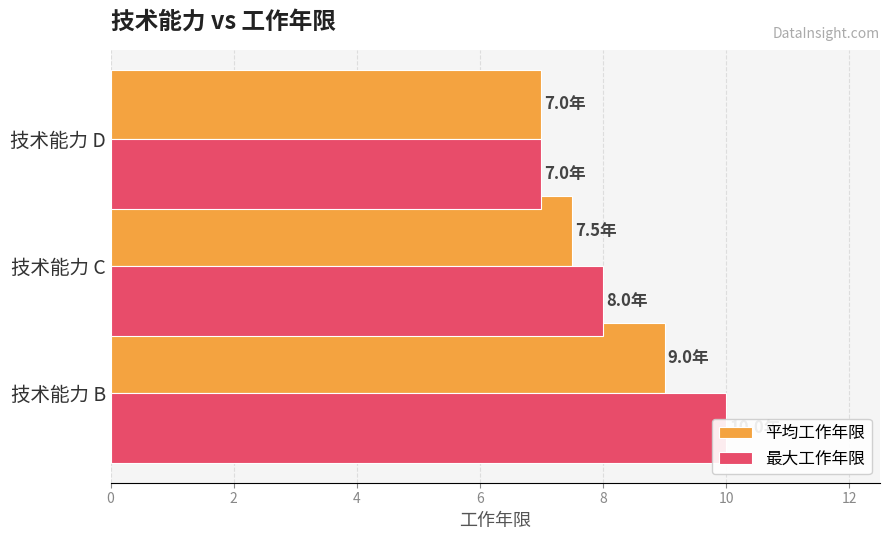

Rank the series by their maximum value, from highest to lowest.

最大工作年限, 平均工作年限